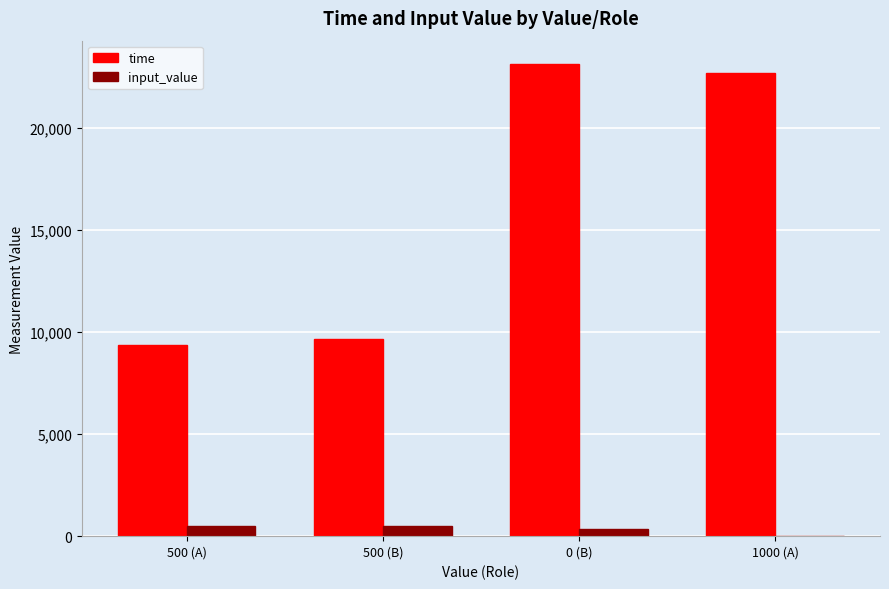

Is the value of time at 500 (B) greater than the value of input_value at 0 (B)?

Yes